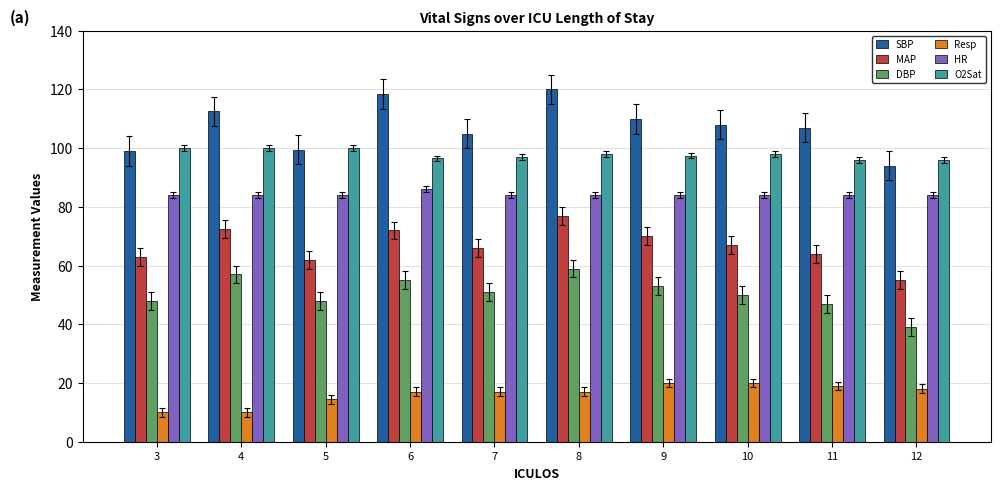

Rank the series by their maximum value, from highest to lowest.

SBP, O2Sat, HR, MAP, DBP, Resp